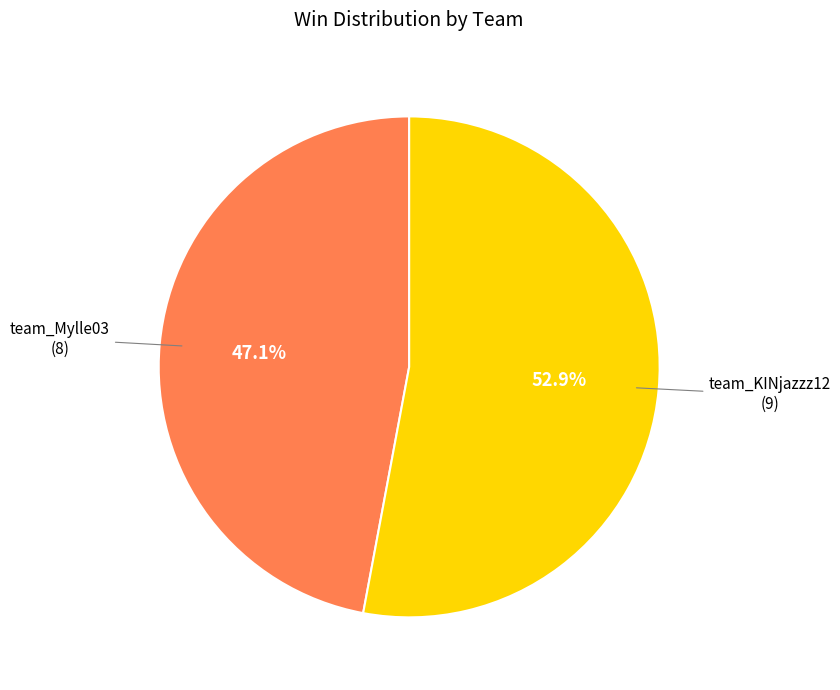

Count the number of slices in the pie.

2